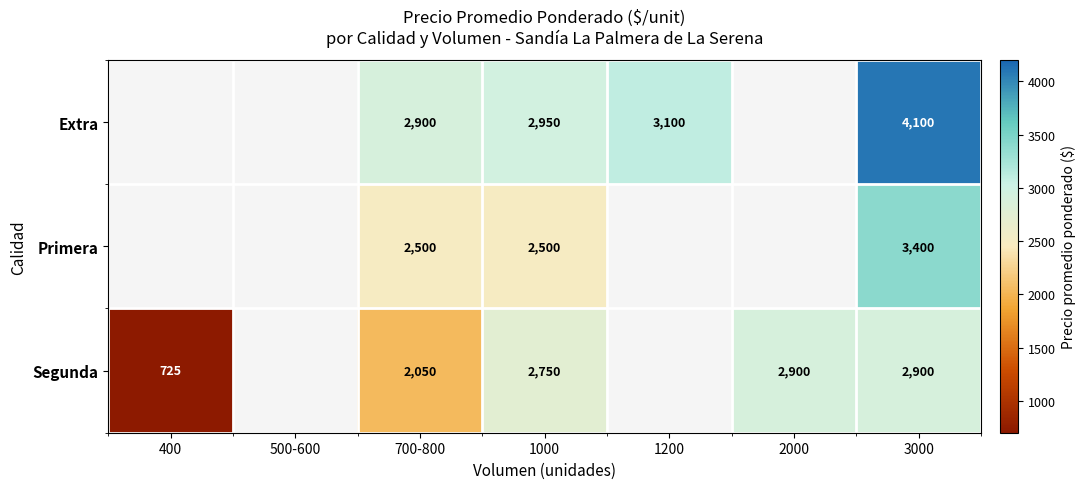

The value of Segunda at 700-800 is 3003. True or false?

False